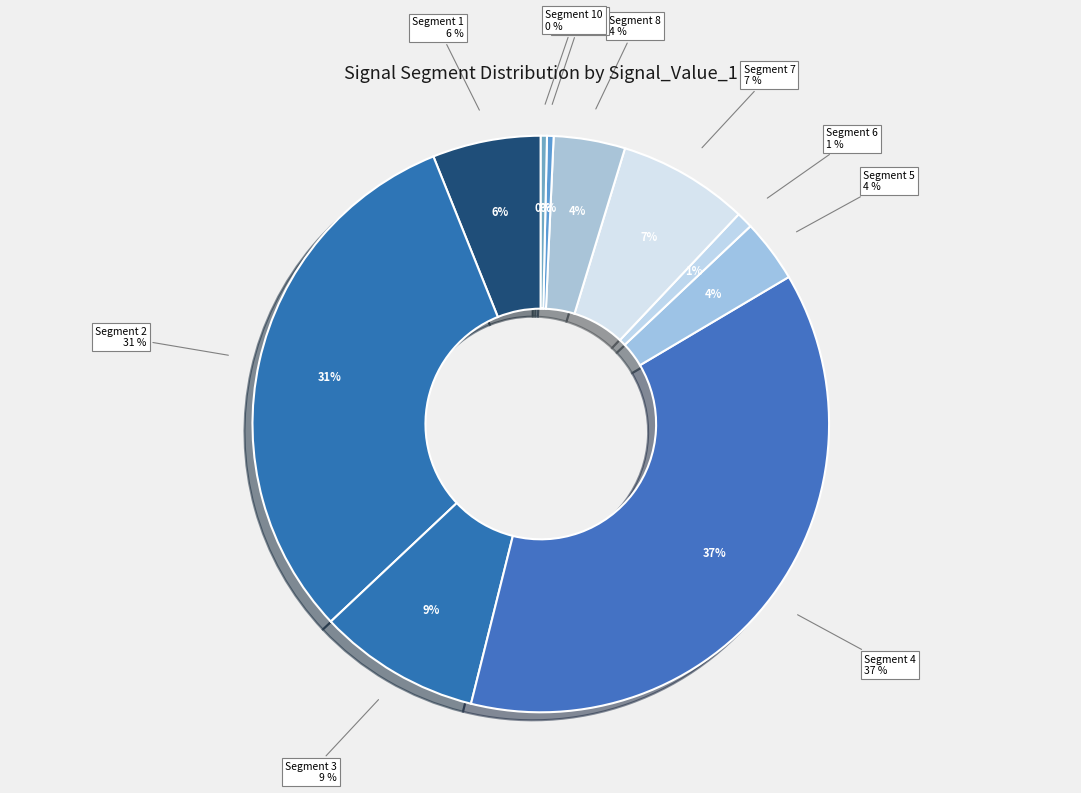

What percentage is NOT represented by signal segment 7?

92.7%